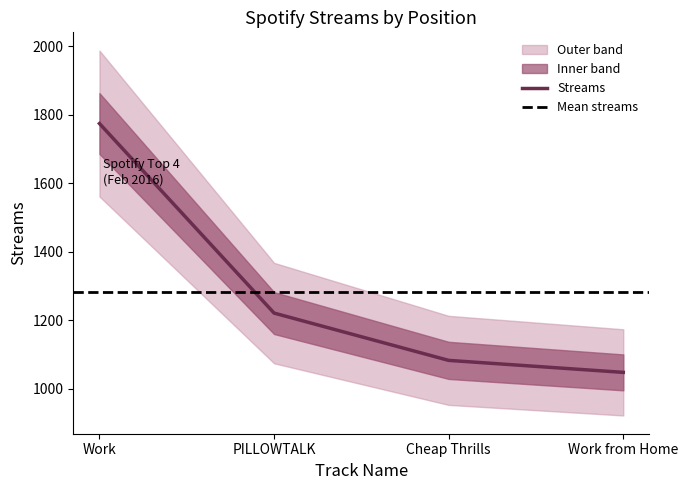

What position from the right is Cheap Thrills?

2